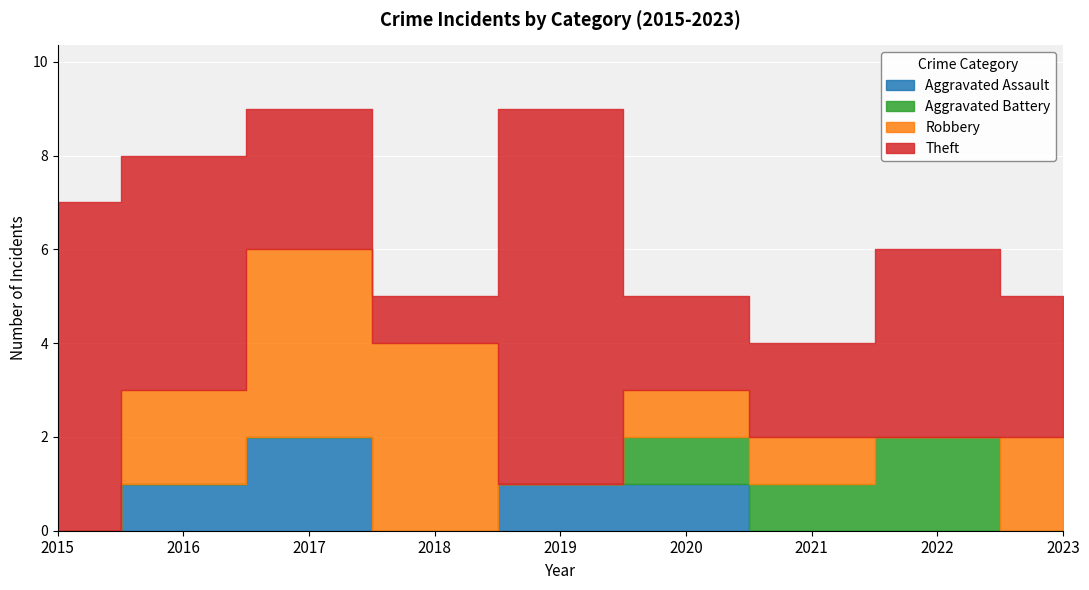

Which label corresponds to the smallest value in the chart?

2015